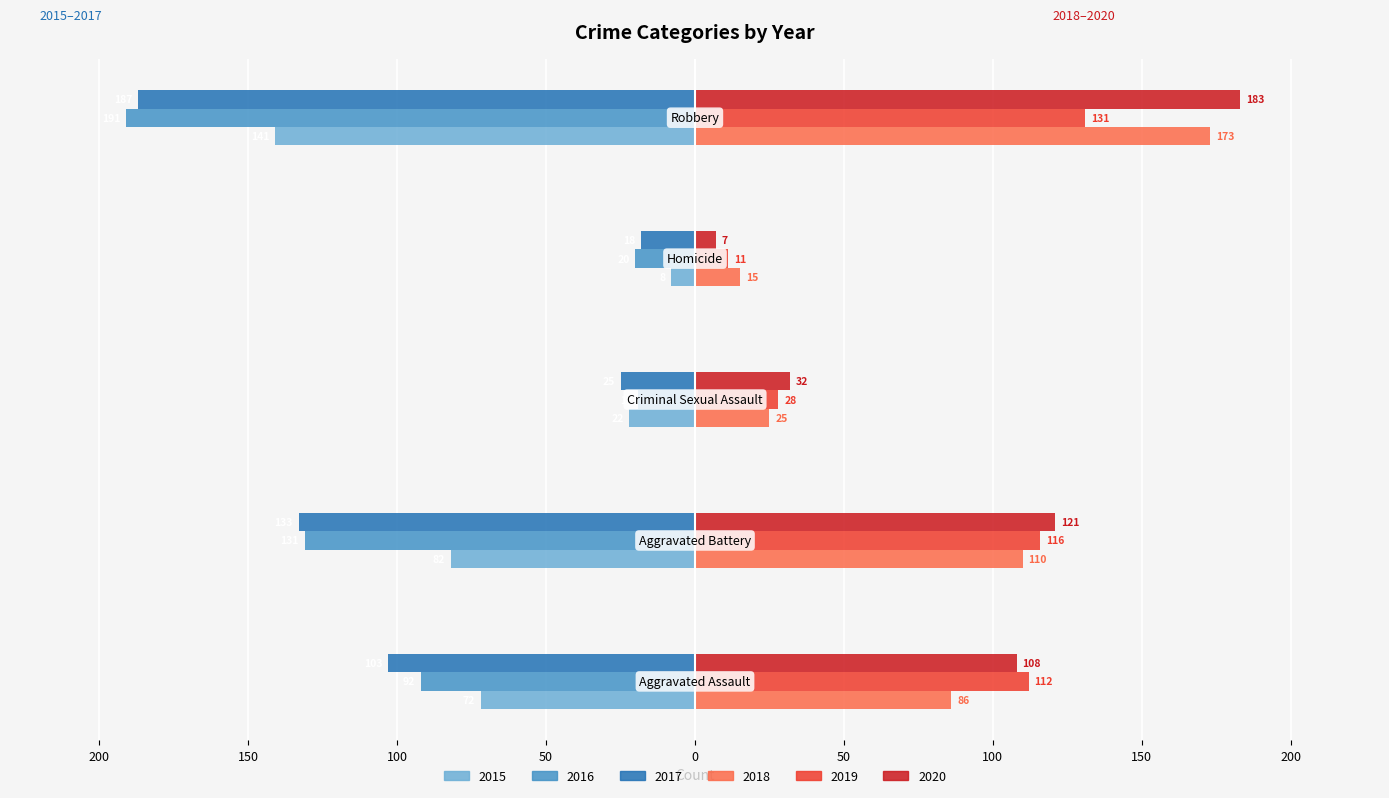

What is the label of the 1st bar from the right?

Robbery